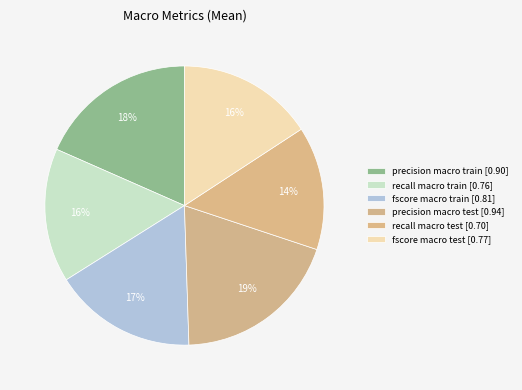

To the nearest percent, what is the difference between the recall macro train and precision macro train slice percentages?

3%